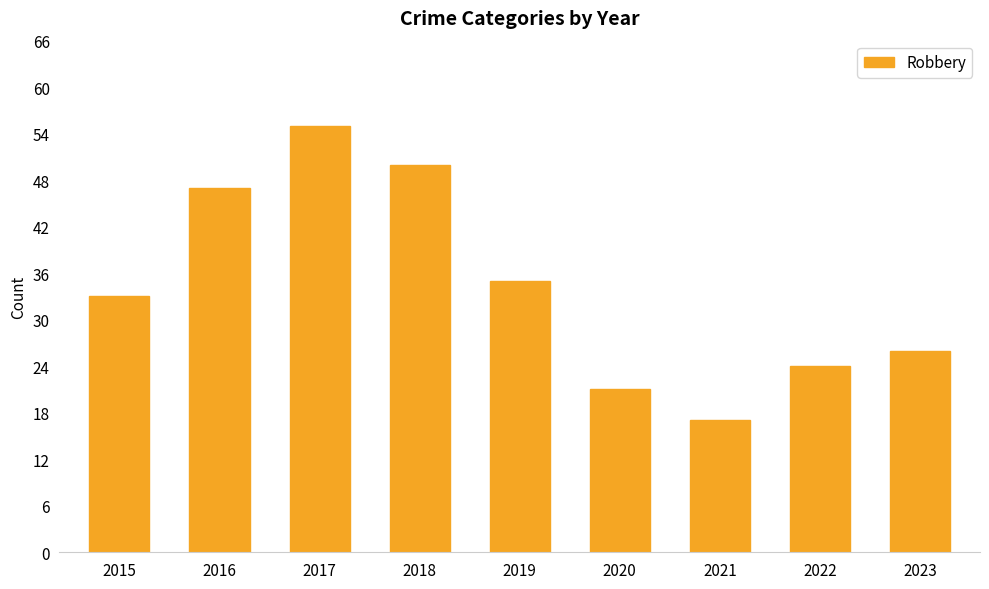

What is the sum of the values at 2022 and 2023?

50